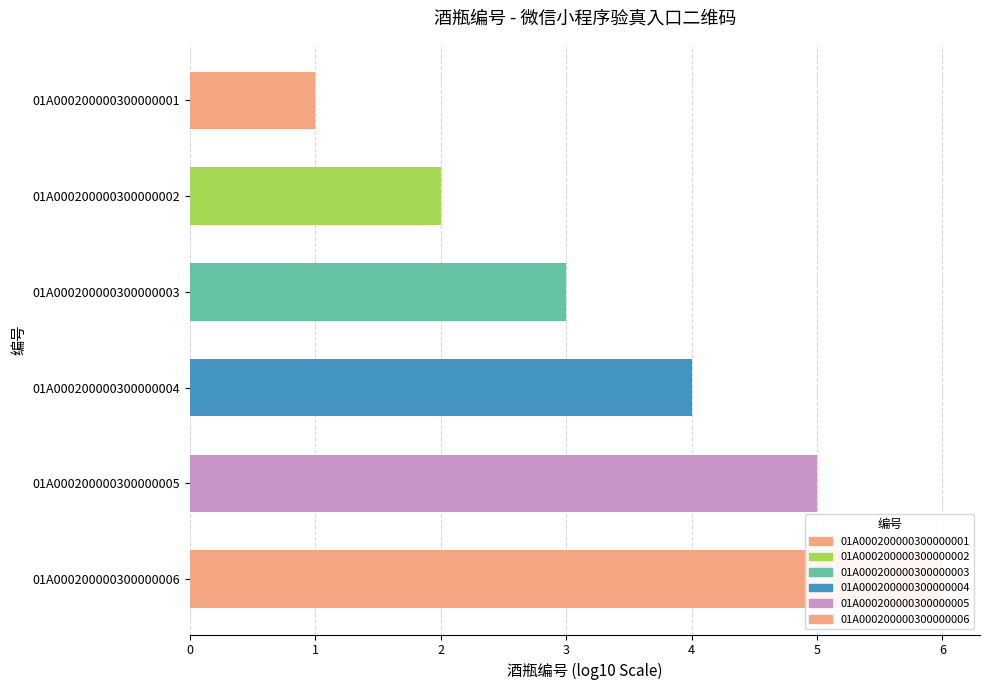

Count the number of data series in this chart.

1